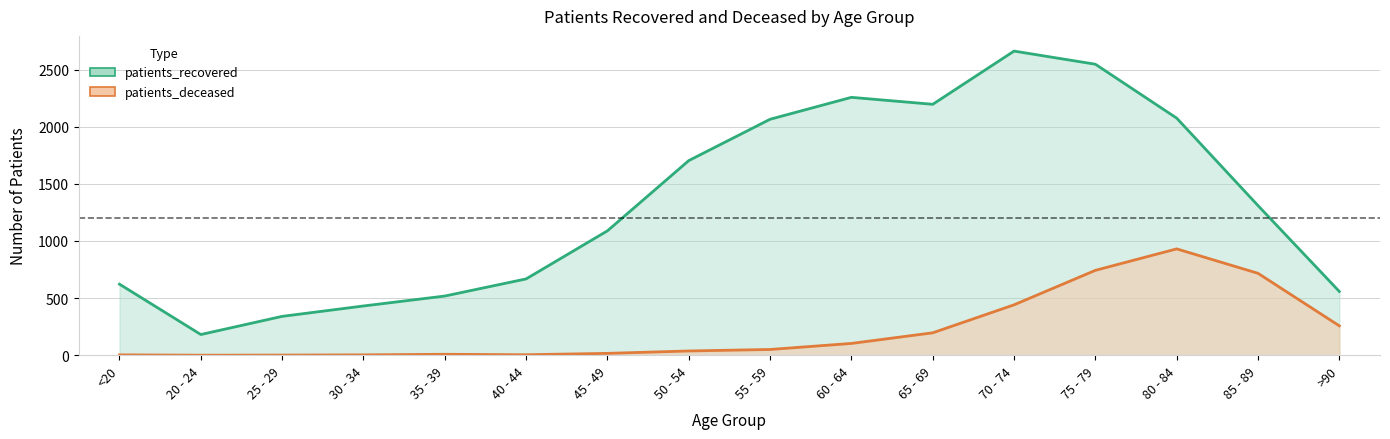

True or false: patients_recovered and patients_deceased cross at least once.

False